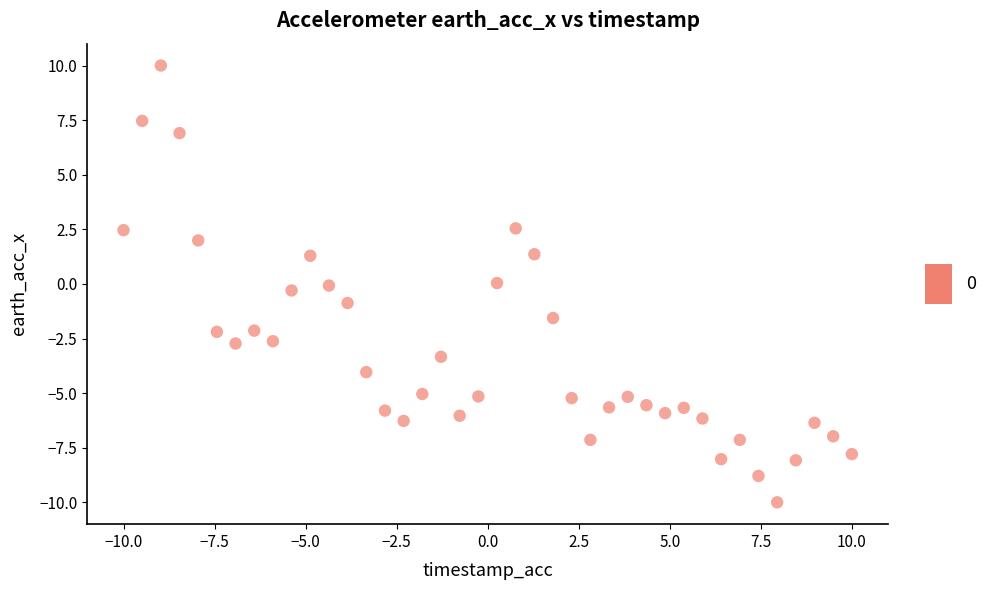

What is the range of X values (max minus min)?

20.0